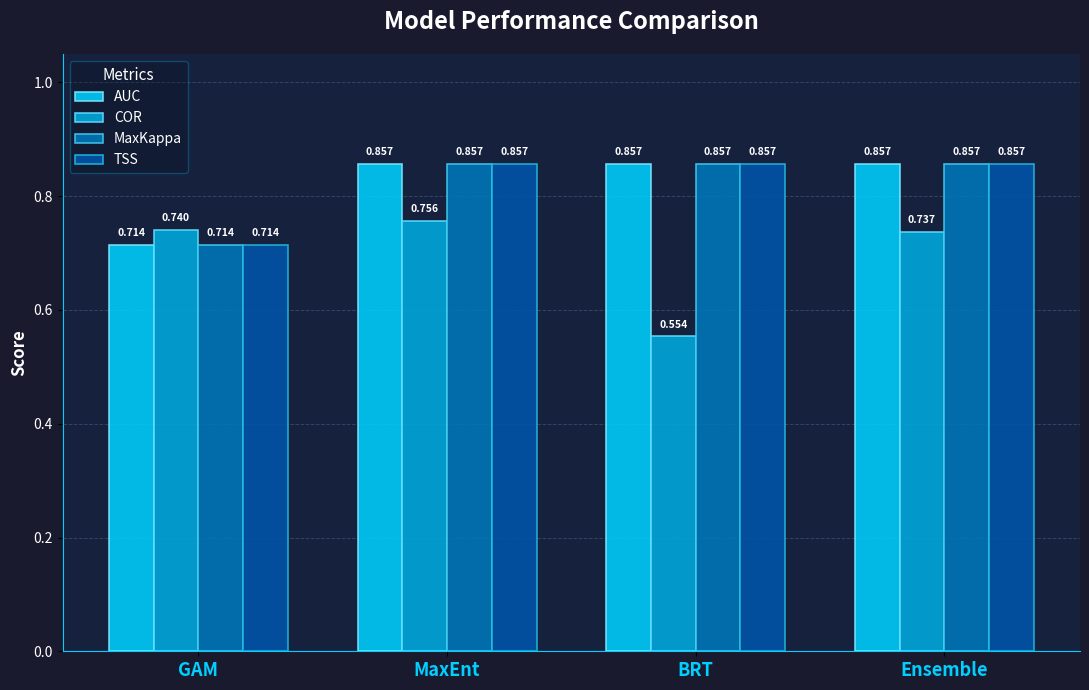

How many bars are there in each group?

4